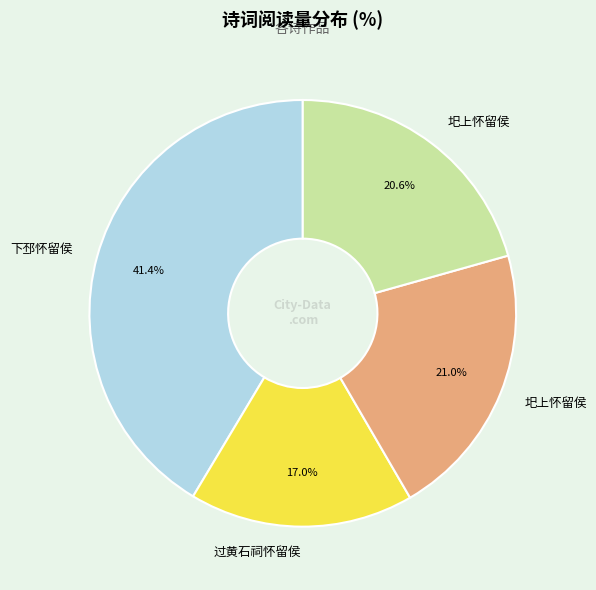

Is there any slice that represents more than half of the pie?

No